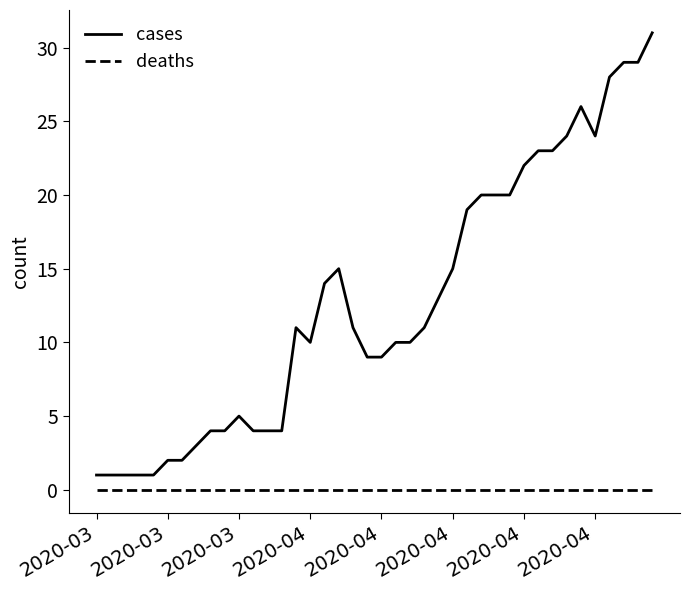

True or false: cases and deaths cross at least once.

False